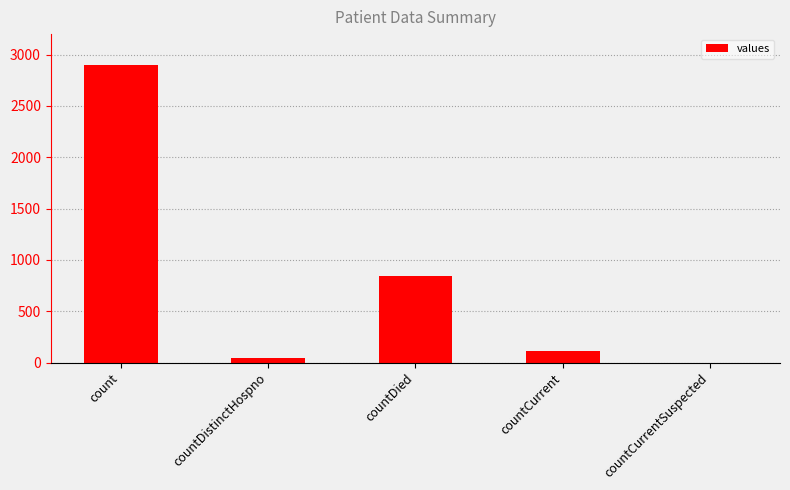

Count the number of categories in the chart.

5